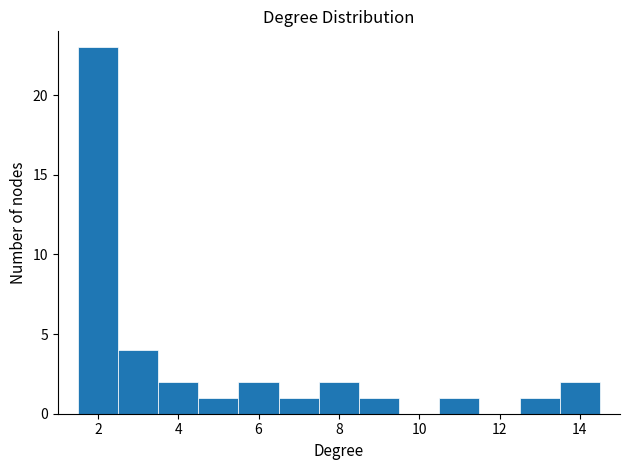

Which range on the x-axis has the tallest bar?

1.5 to 2.5